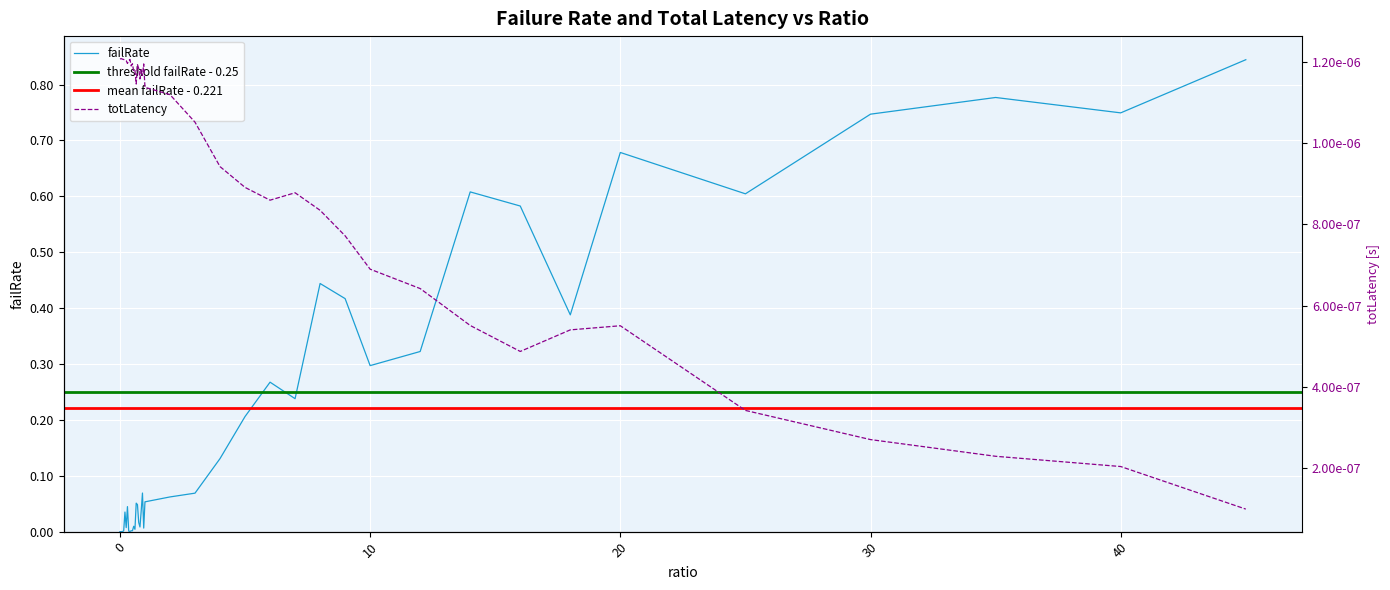

At which category does failRate reach its first local valley?

0.25